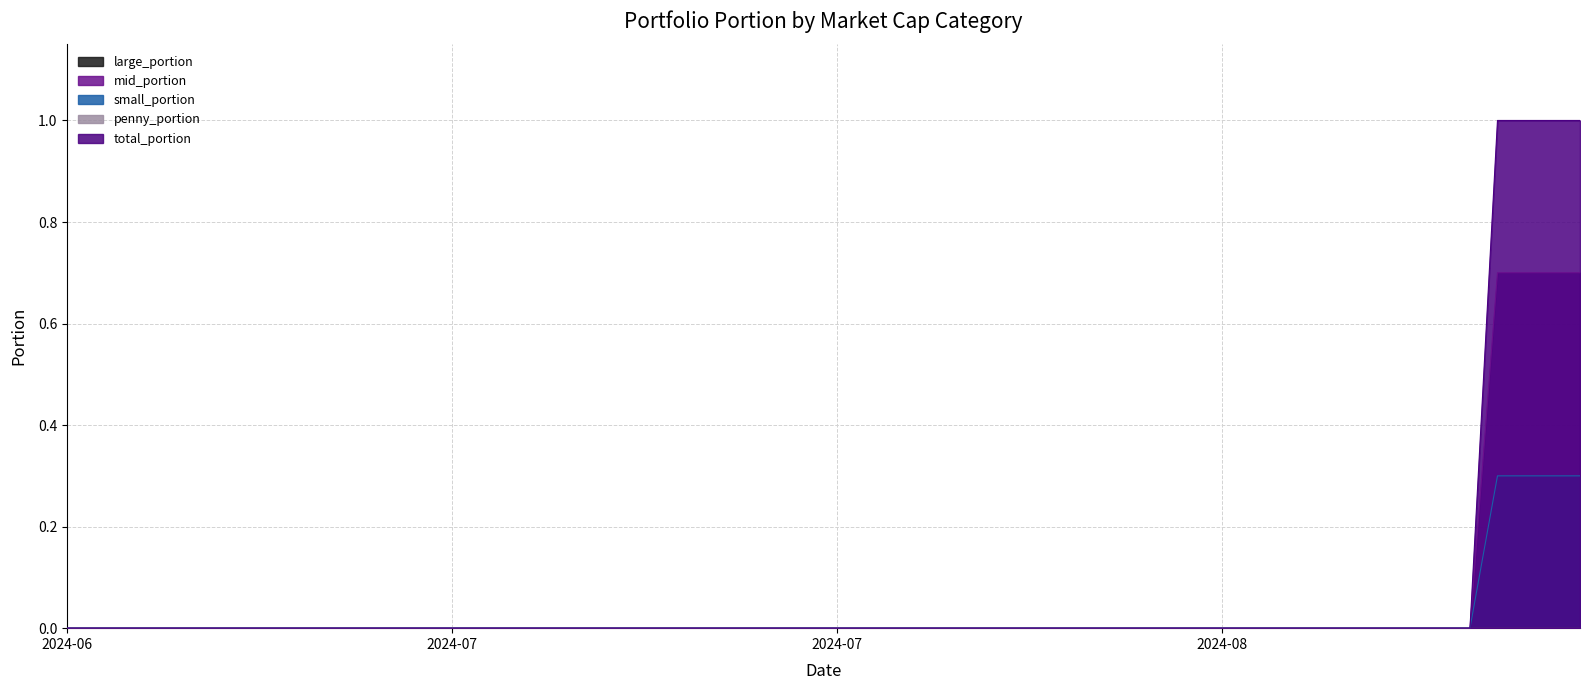

True or false: large_portion and total_portion intersect in this chart.

False